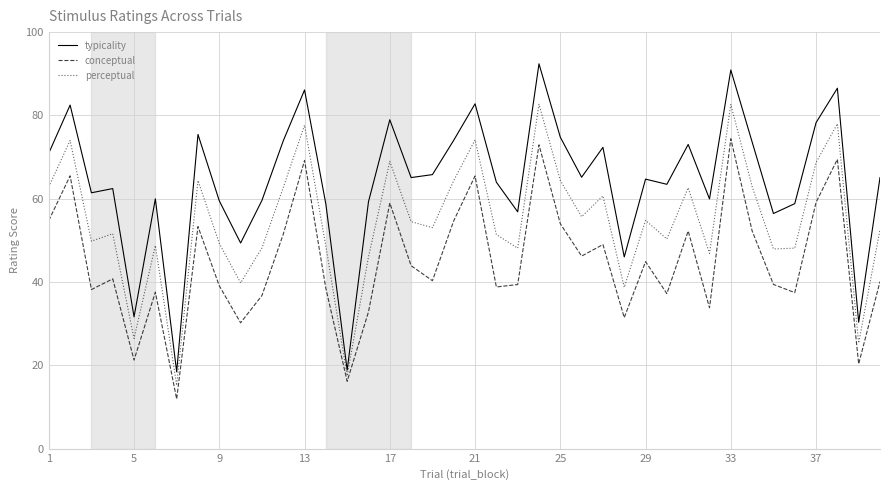

True or false: conceptual and perceptual intersect in this chart.

False